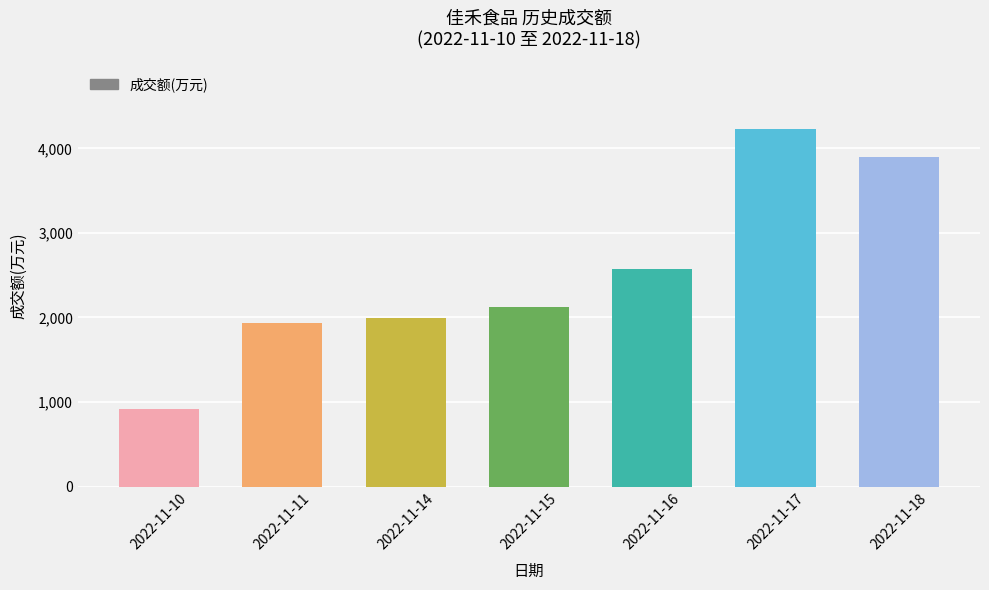

Rank the categories by value from highest to lowest.

2022-11-17, 2022-11-18, 2022-11-16, 2022-11-15, 2022-11-14, 2022-11-11, 2022-11-10